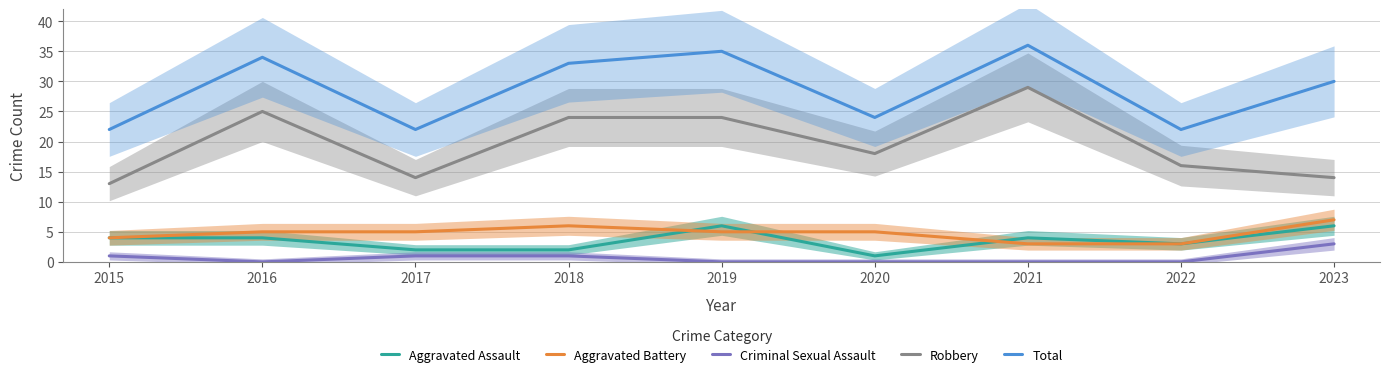

What is the value of the Aggravated Assault point at the 9th from the left?

6